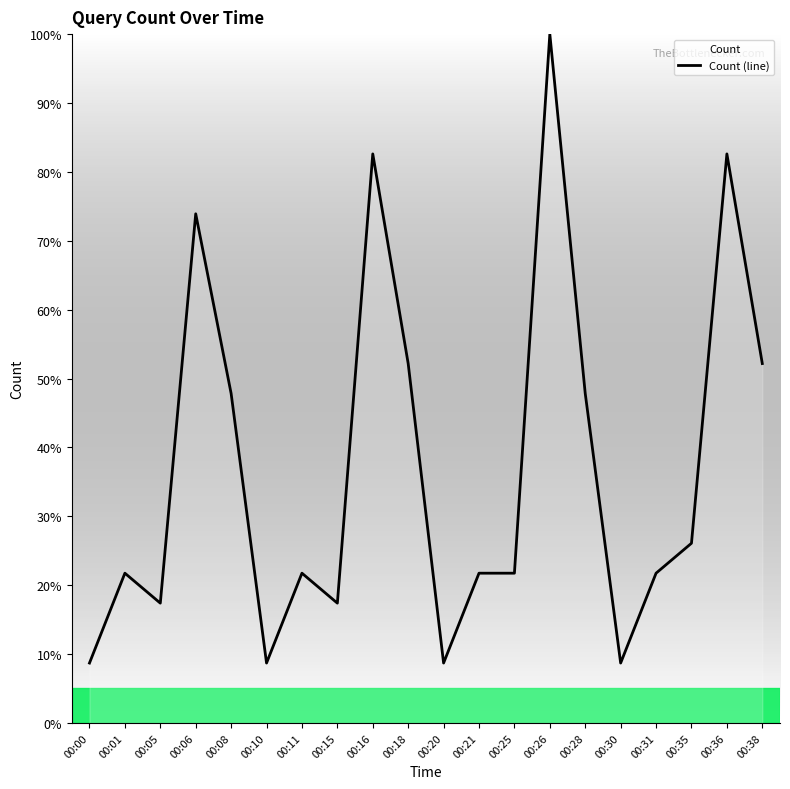

What is the sum of all values?

743.5